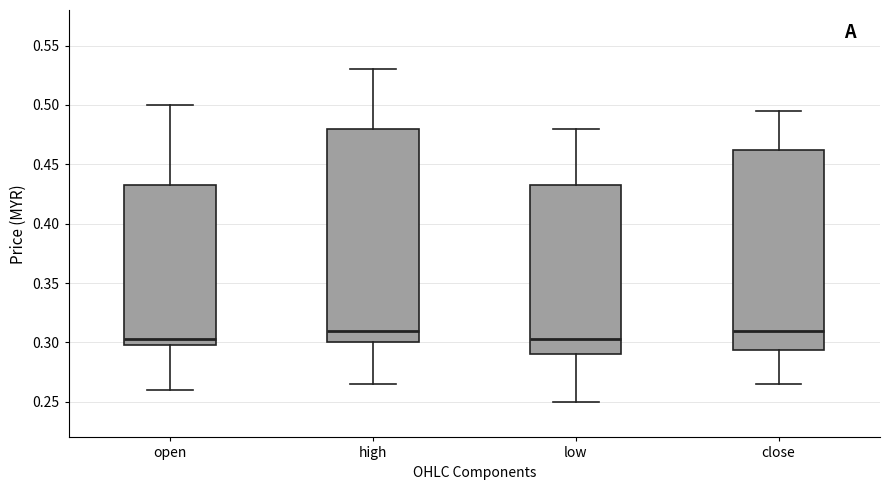

Reading left to right, transcribe this box plot: for each box, give where its median line is, the range the box spans, and where its two whiskers end, as read against the y-axis. The values are not printed on the chart, so give them approximately, as read against the axis.

open: median 0.305, box 0.300 to 0.435, whiskers 0.260 to 0.500
high: median 0.310, box 0.300 to 0.480, whiskers 0.265 to 0.530
low: median 0.305, box 0.290 to 0.435, whiskers 0.250 to 0.480
close: median 0.310, box 0.295 to 0.465, whiskers 0.265 to 0.495